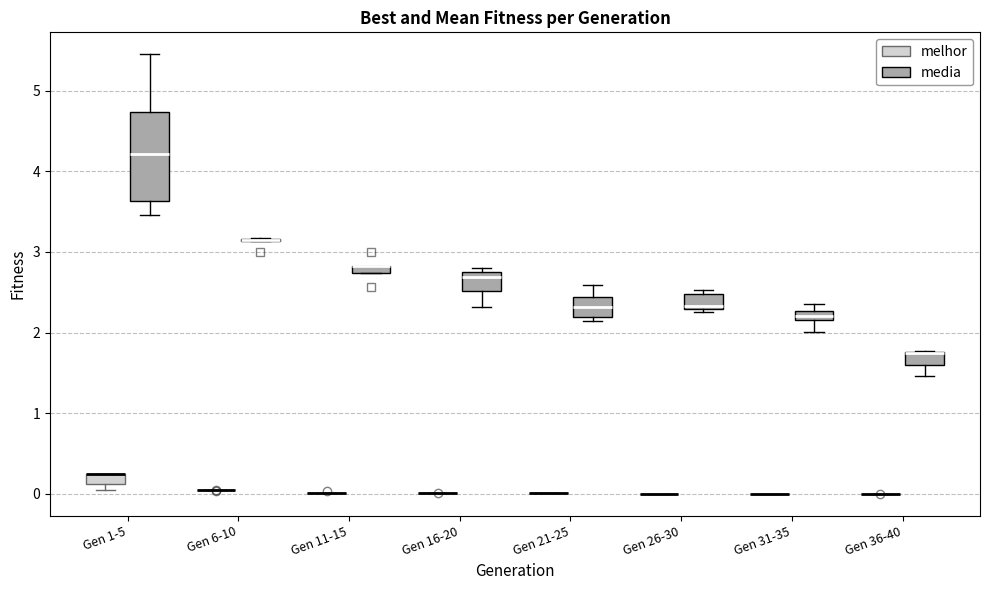

Comparing the boxes themselves (not the whiskers), which one is the tallest?

Gen 1-5 (media)